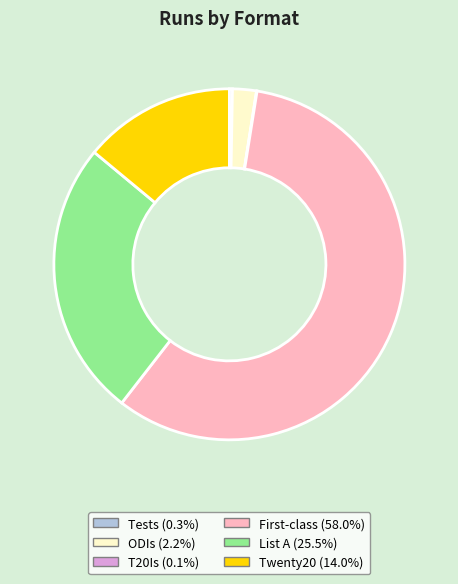

Which category accounts for the majority?

First-class